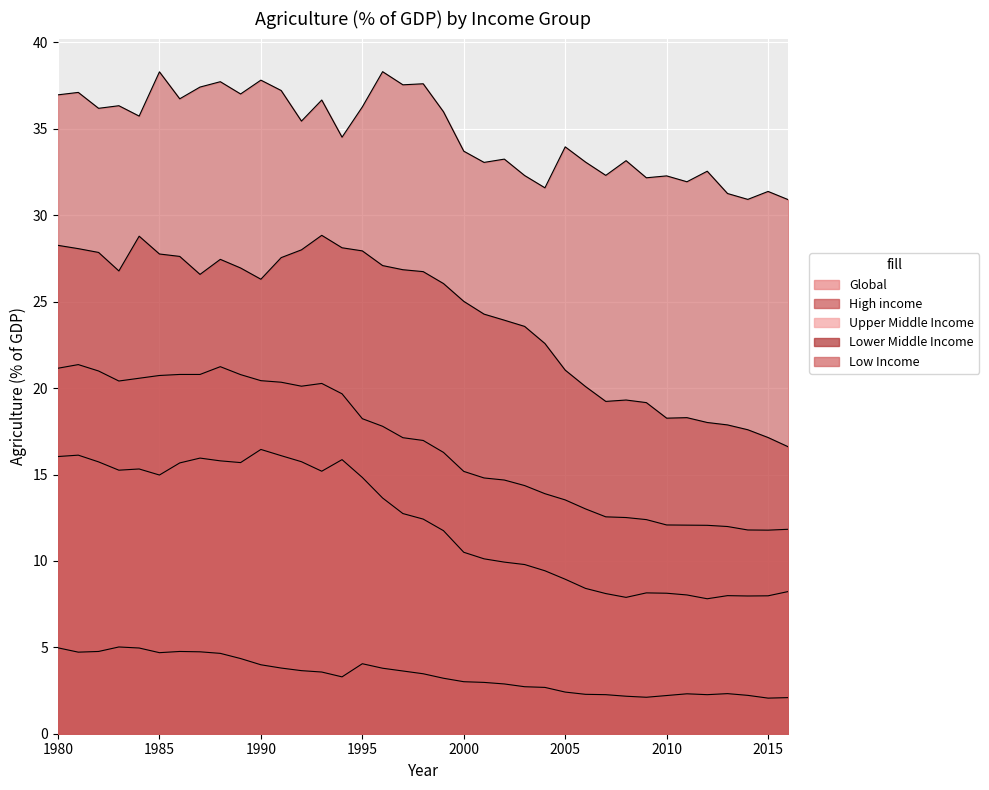

True or false: Upper Middle Income and Lower Middle Income intersect in this chart.

False